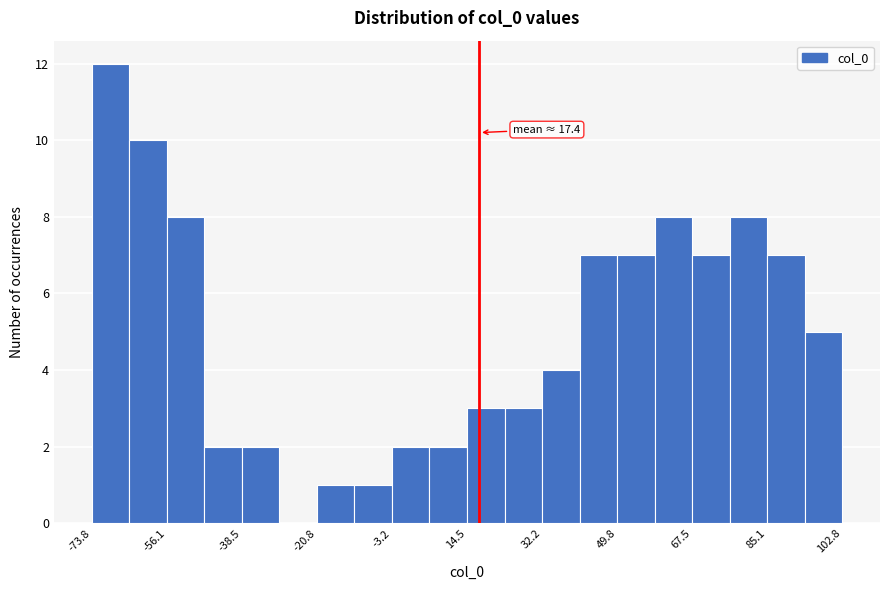

Over which range of the x-axis is the bar tallest?

-74 to -64